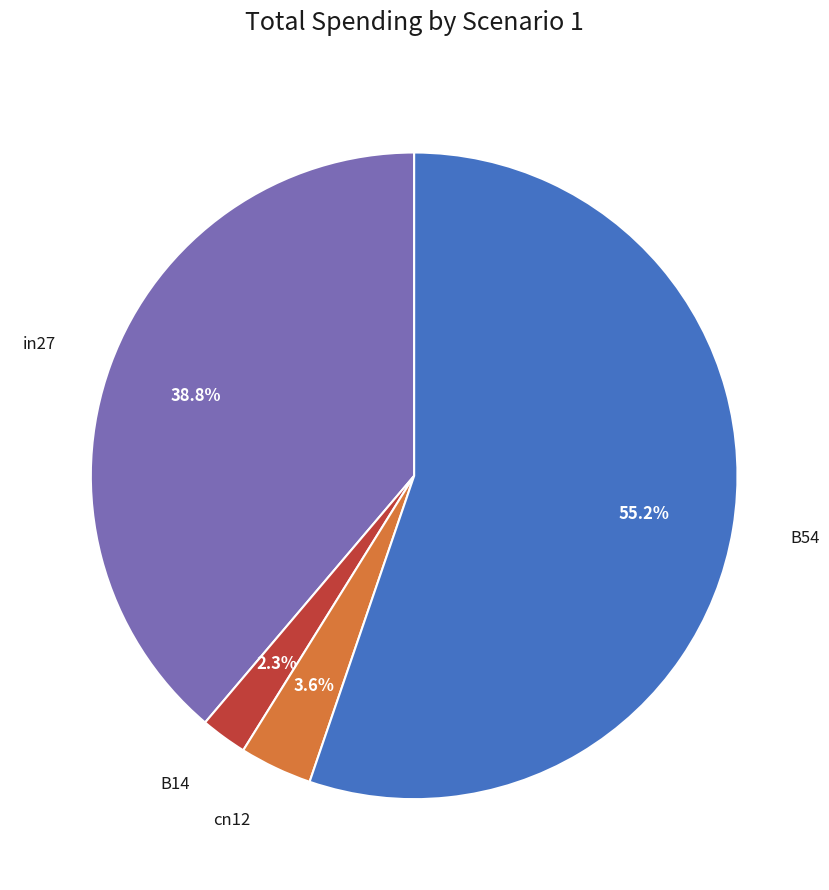

Combined, do B54 and in27 account for over 50%?

Yes